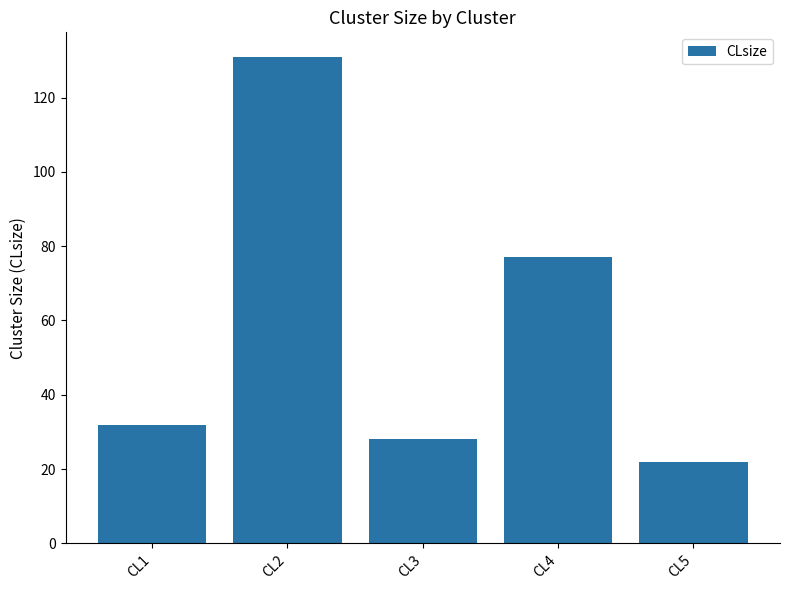

Reading left to right, what are all the values shown in this chart?

32	131	28	77	22